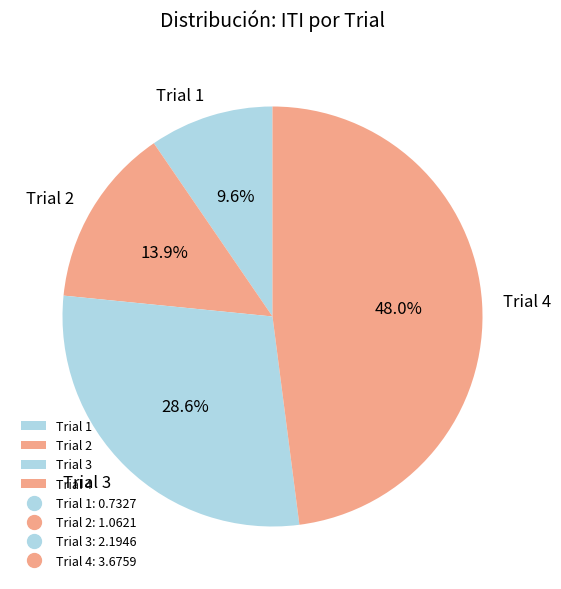

Does any single category account for the majority?

No